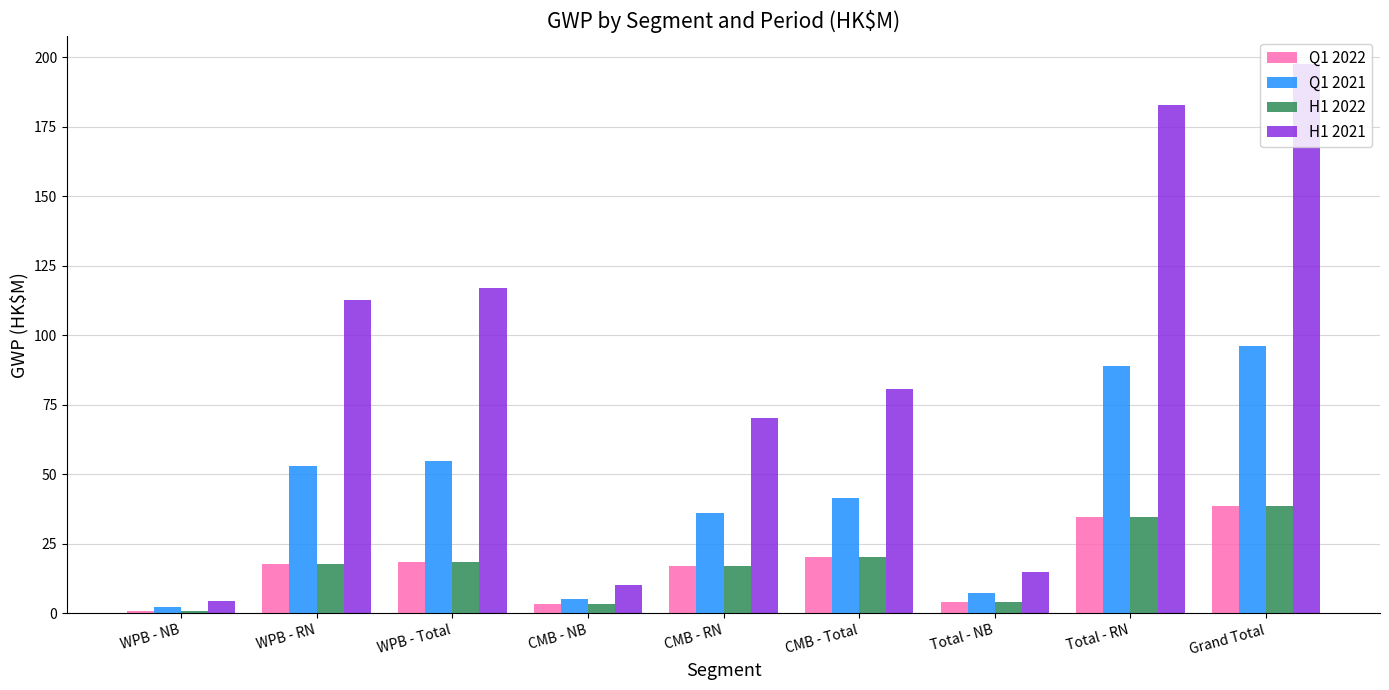

What is the difference between the maximum and minimum values in the Q1 2022 series?

37.8